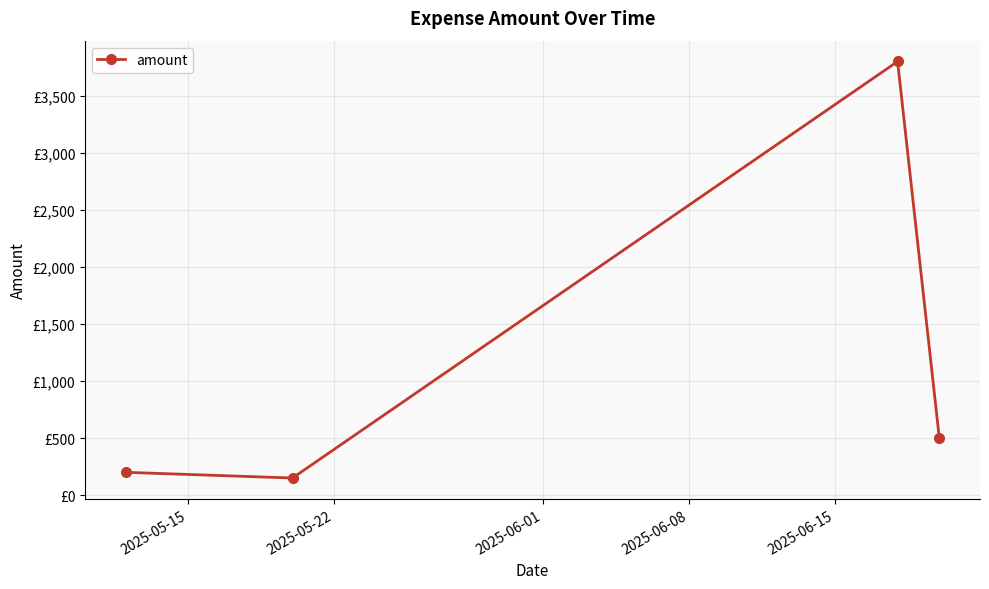

Is this an area chart (filled region under the line)?

No